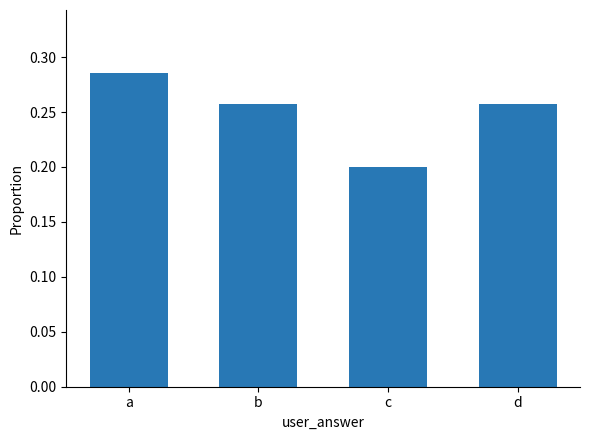

Which label corresponds to the largest value in the chart?

a